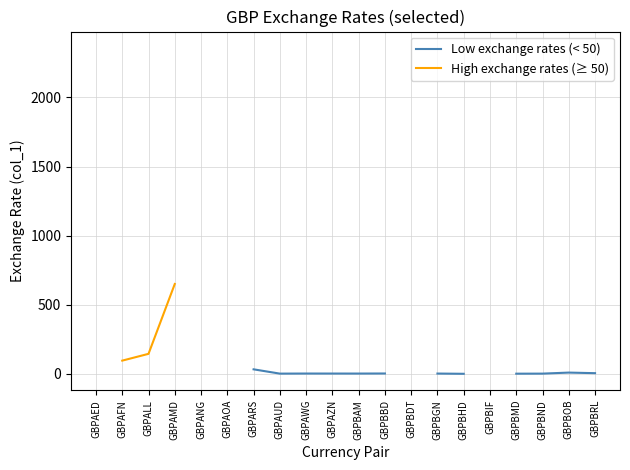

What is the label of the 6th point from the left?

GBPAOA